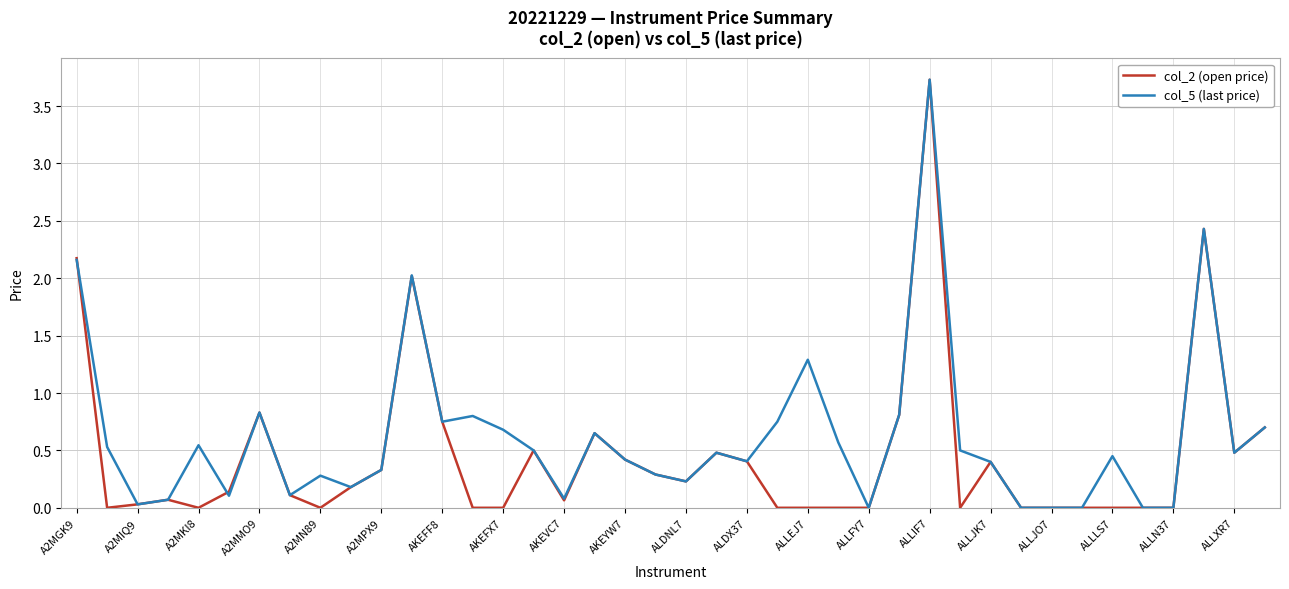

What are all the series names shown in the legend?

col_2 (open price), col_5 (last price)